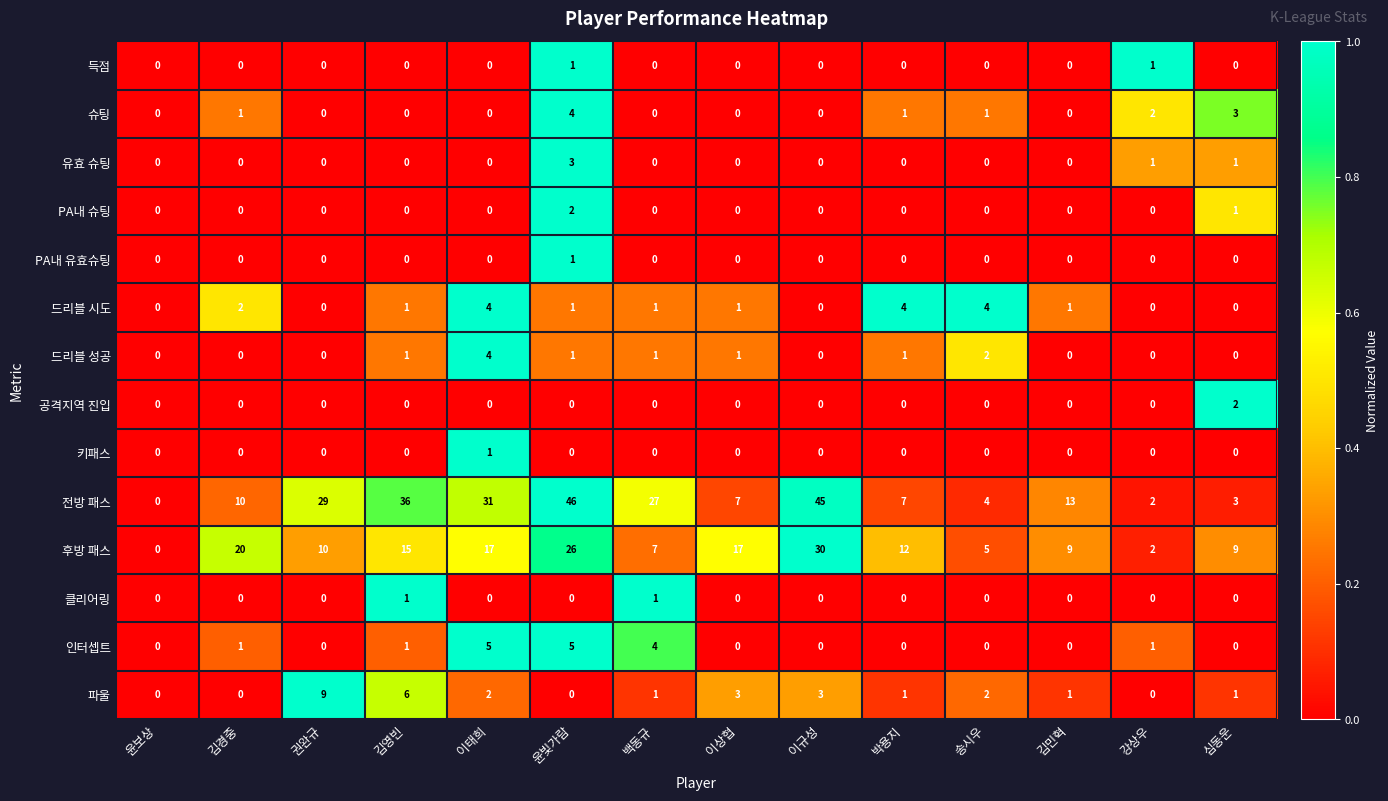

Is it true that PA내 유효슈팅 equals 0 at 이태희?

True